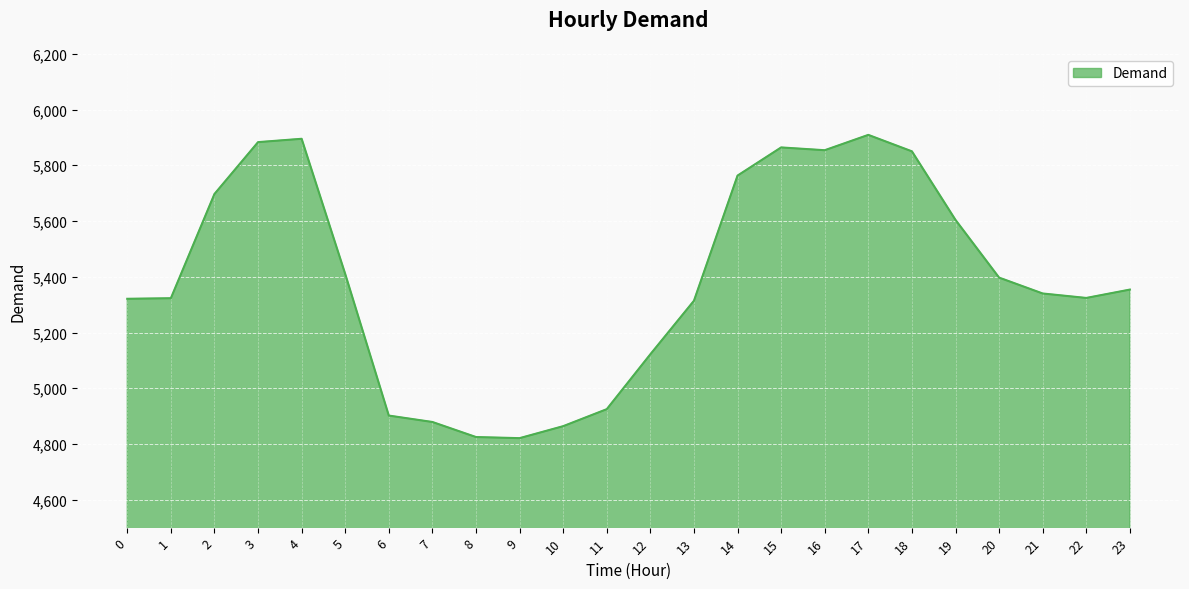

Approximately how many times larger is the value at 19 compared to 9?

1.2